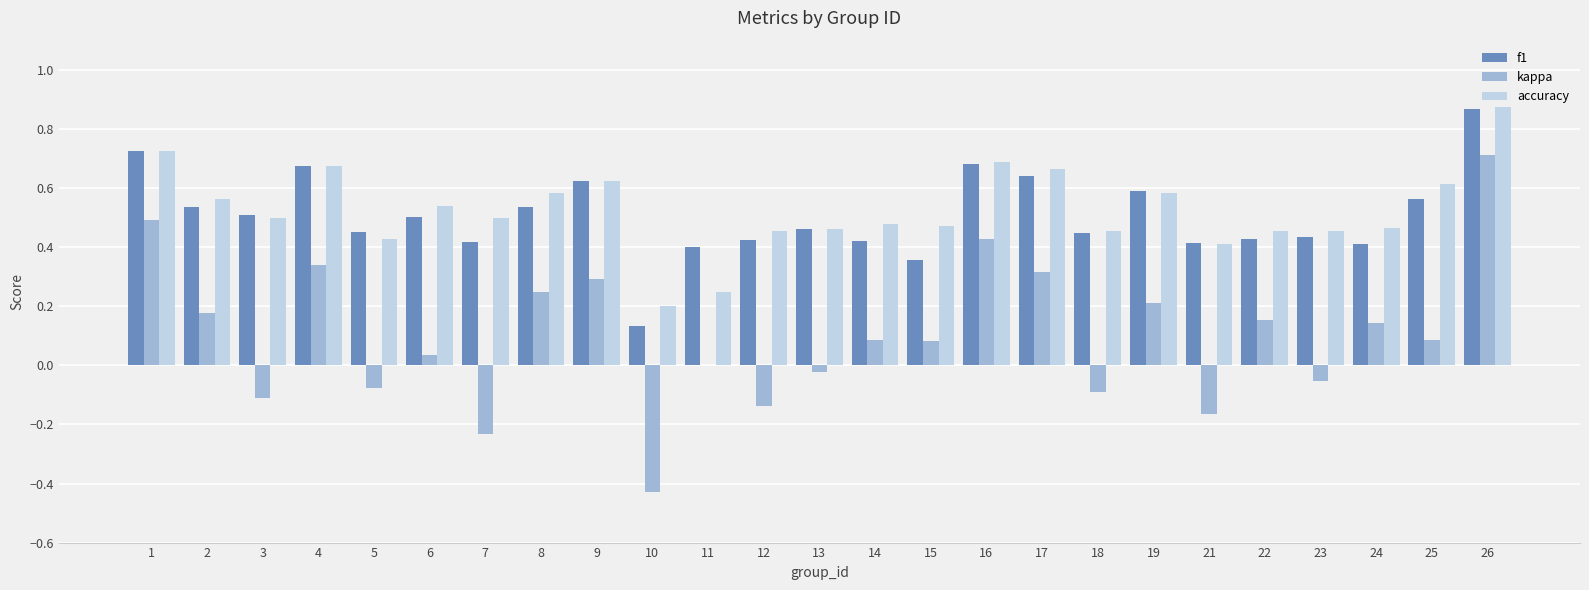

Which label corresponds to the largest value in the chart?

26